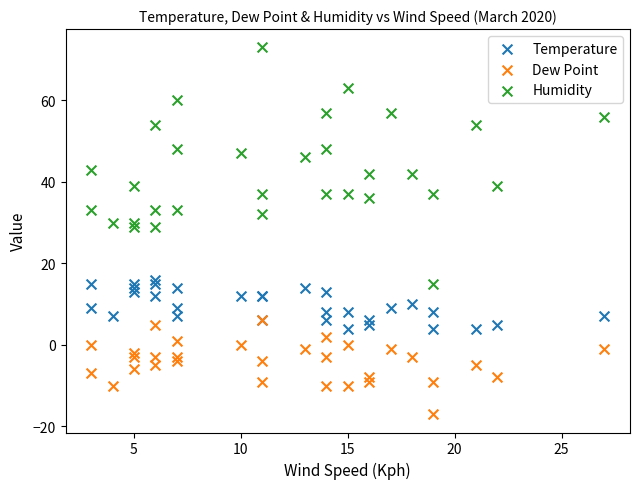

Which series has the widest spread of Y values?

Humidity